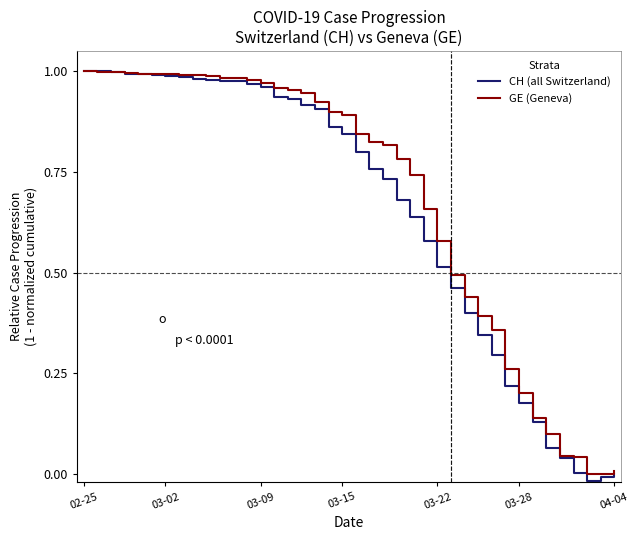

Which series has the largest range (max minus min)?

CH (all Switzerland)